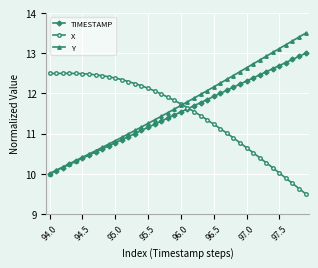

Rank the series by their maximum value, from lowest to highest.

X, TIMESTAMP, Y